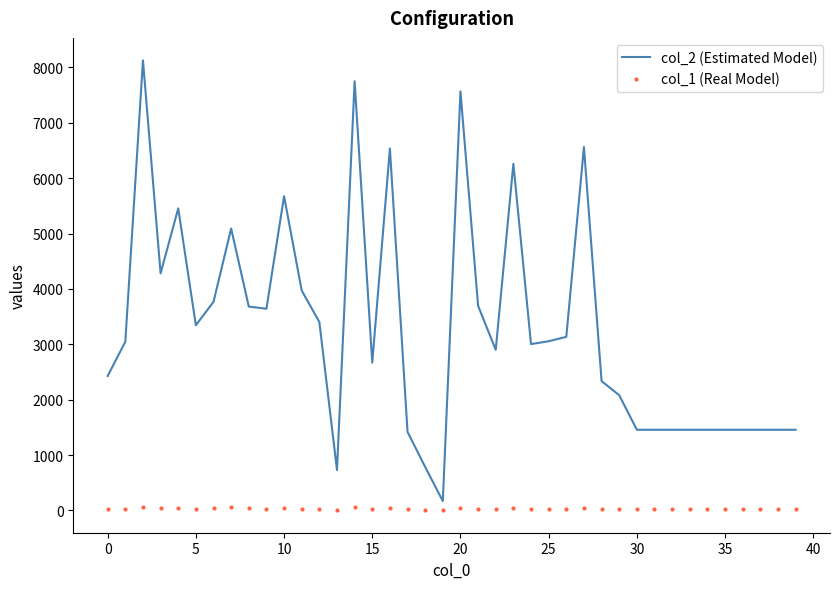

What is the difference between the maximum and second lowest values in the col_1 (Real Model) series?

48